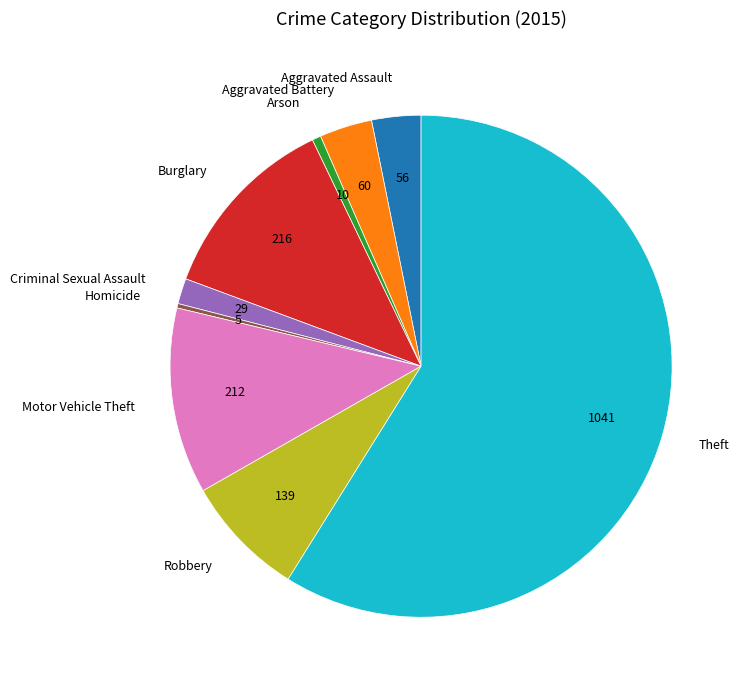

Which slice represents more than half of the pie?

Theft